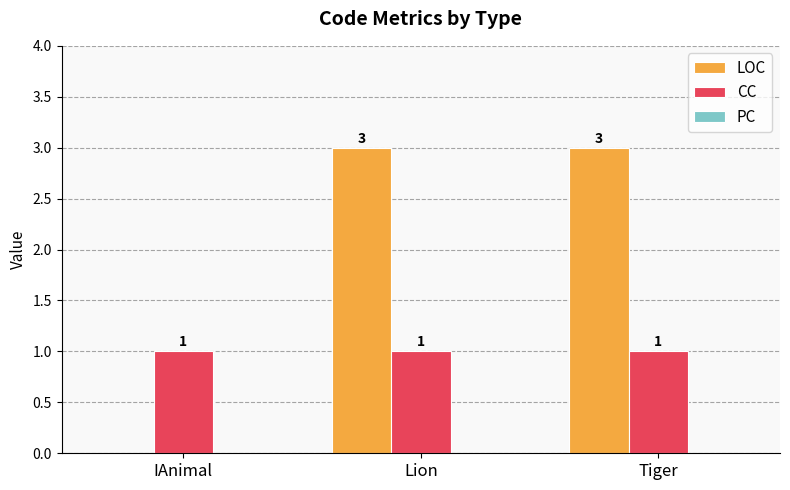

What is the greatest value displayed?

3